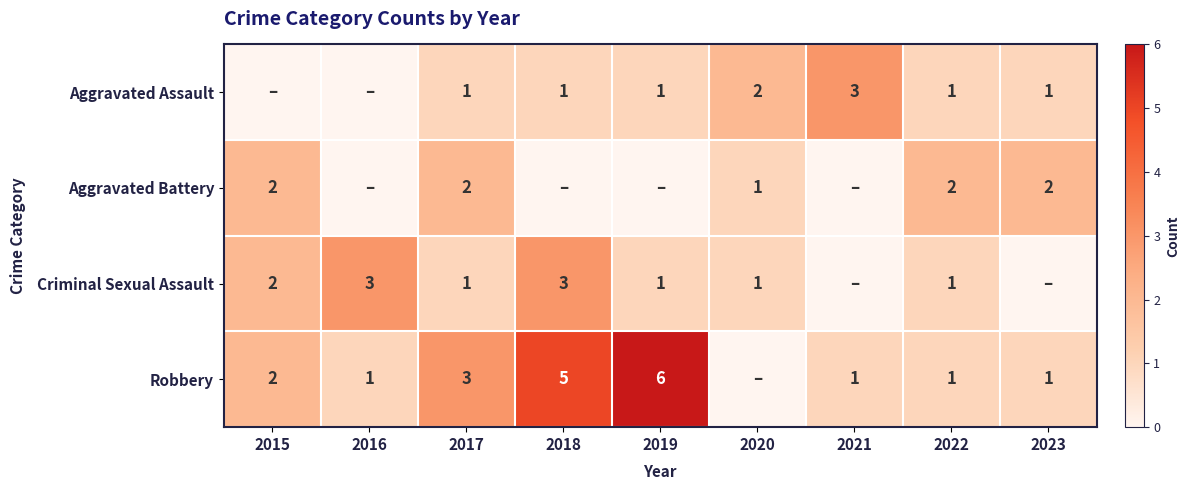

True or false: Aggravated Assault has a value of 1 at 2023.

True